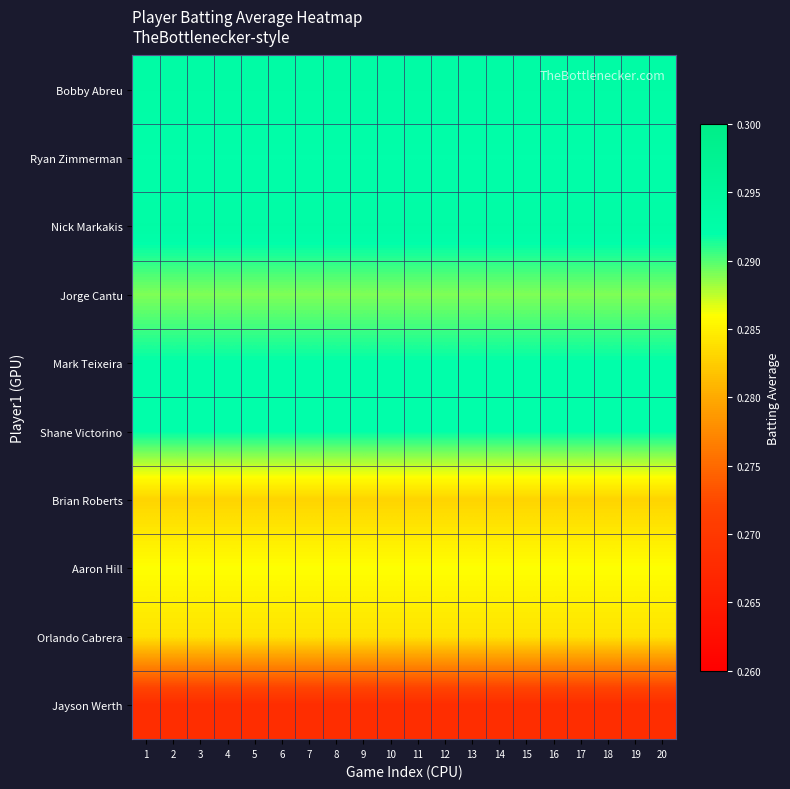

At which category is the sum across all series the highest?

1